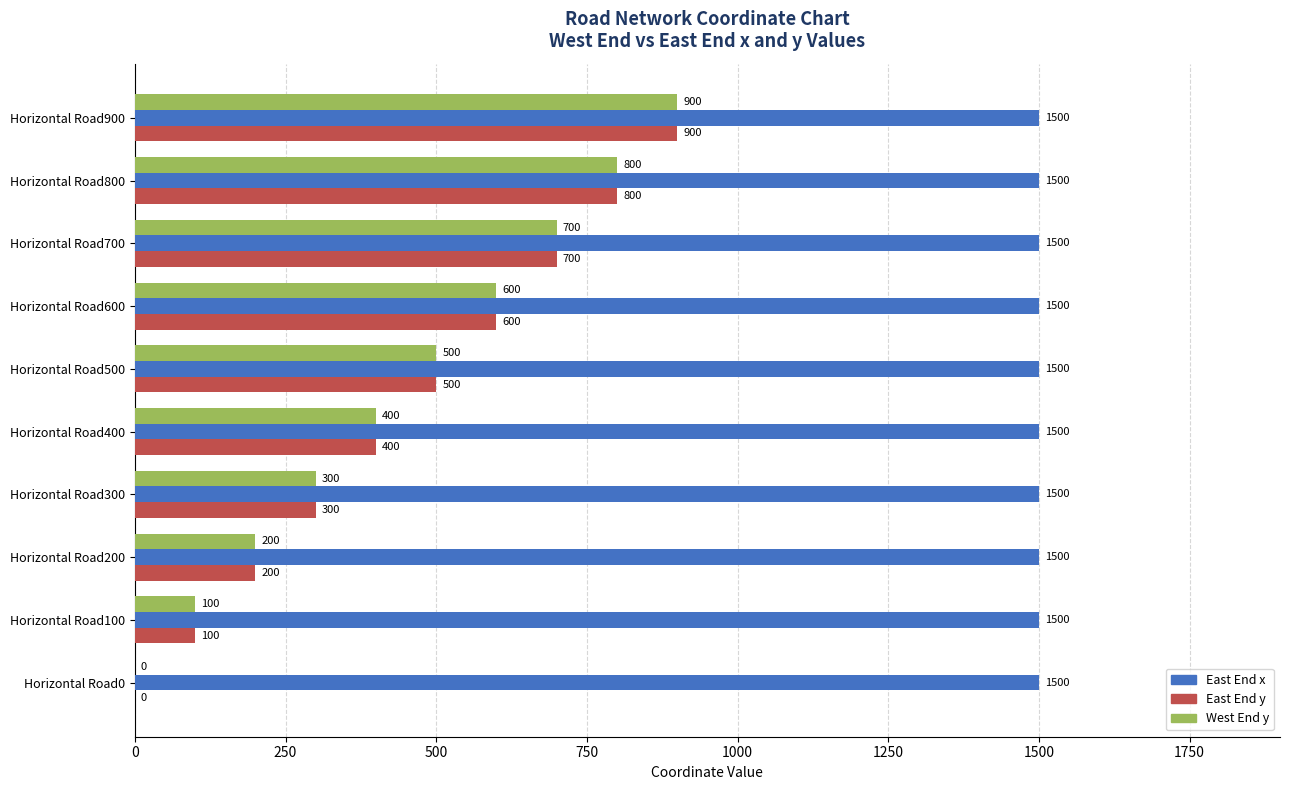

Where is East End y nearest to the value 450?

Horizontal Road400